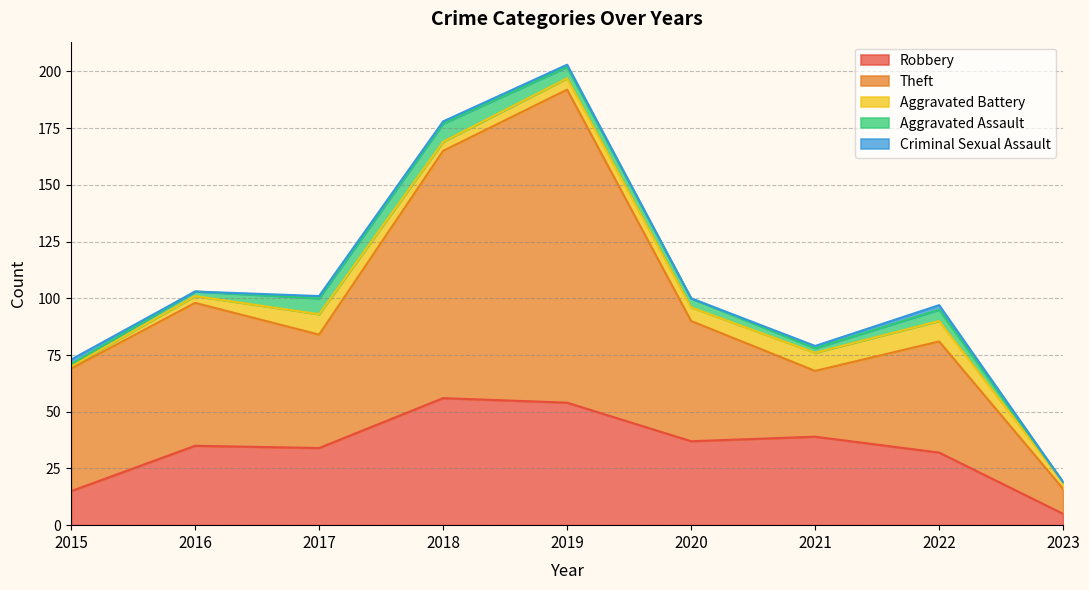

Reading left to right, transcribe all the data shown in this chart.

Robbery: 2015=15	2016=35	2017=34	2018=56	2019=54	2020=37	2021=39	2022=32	2023=5
Theft: 2015=54	2016=63	2017=50	2018=109	2019=138	2020=53	2021=29	2022=49	2023=11
Aggravated Battery: 2015=1	2016=3	2017=9	2018=4	2019=5	2020=6	2021=8	2022=9	2023=3
Aggravated Assault: 2015=1	2016=2	2017=7	2018=8	2019=5	2020=4	2021=2	2022=5	2023=0
Criminal Sexual Assault: 2015=2	2016=0	2017=1	2018=1	2019=1	2020=0	2021=1	2022=2	2023=0